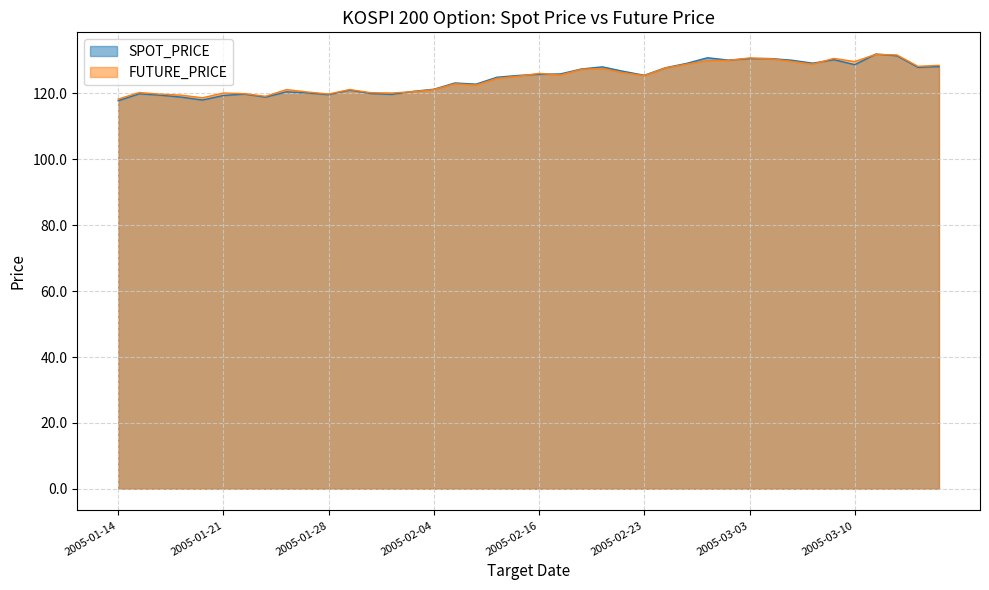

The value of FUTURE_PRICE at 2005-02-01 is 175.8. True or false?

False